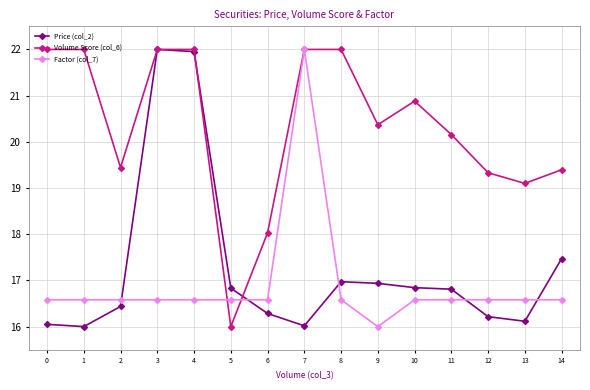

Does the chart have visible grid lines?

Yes